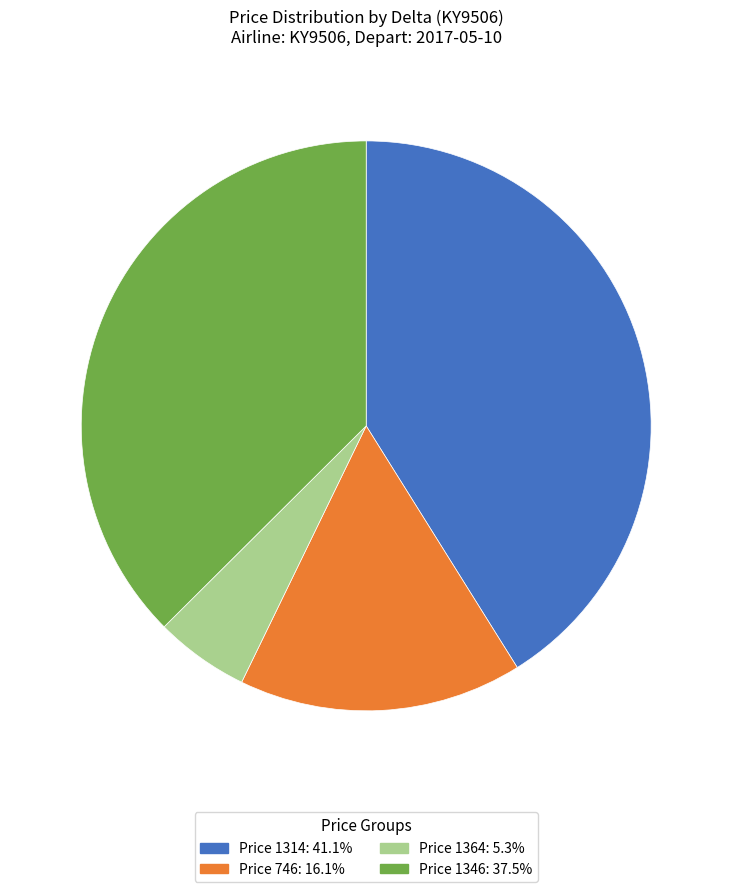

Is there any slice that represents more than half of the pie?

No